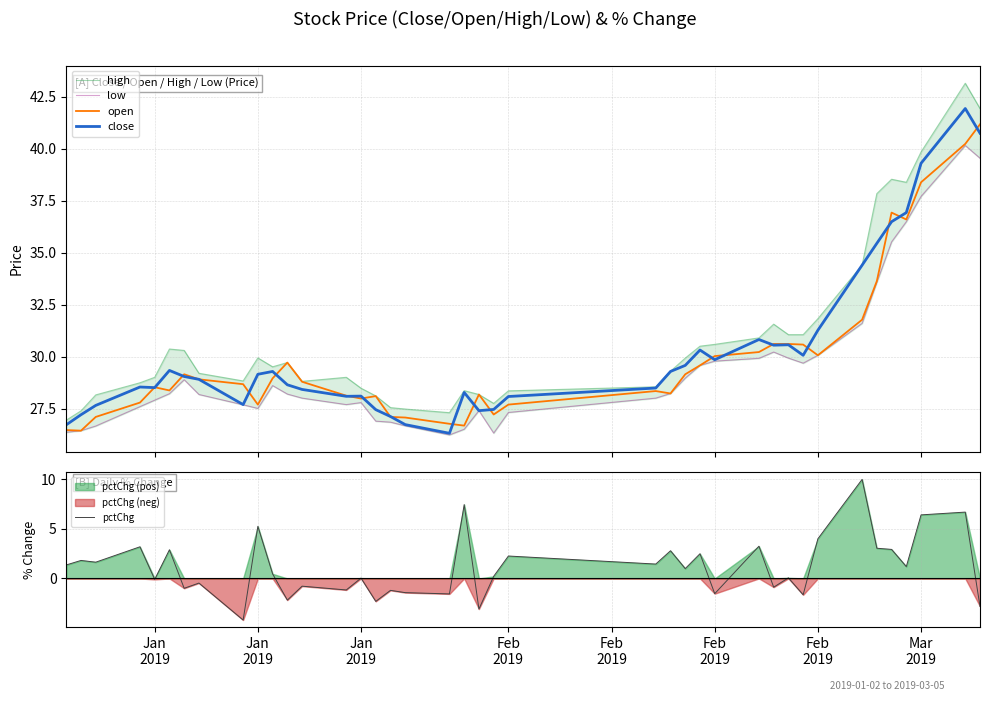

How many values in the low series exceed 28?

23